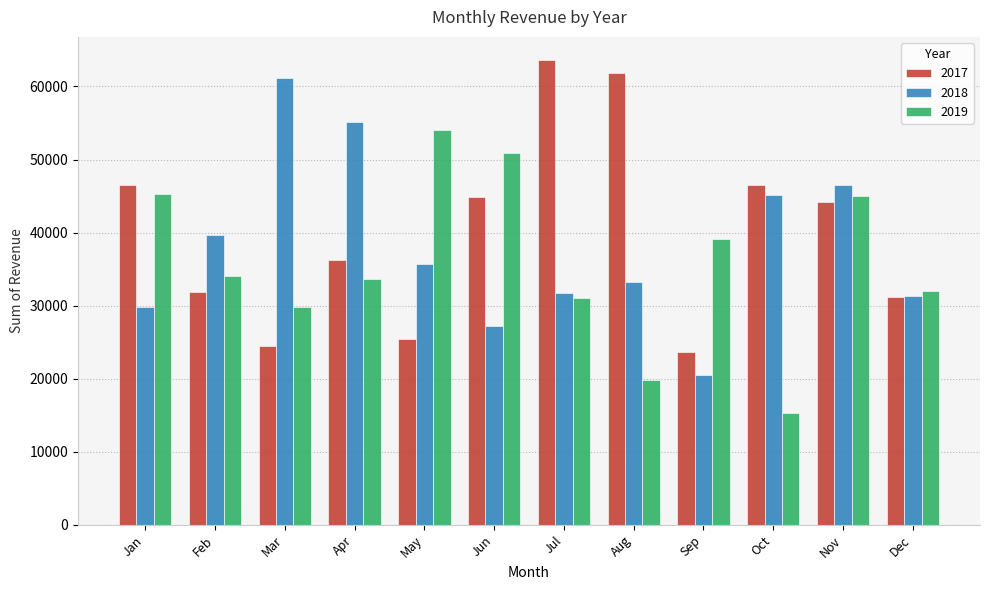

Is the value of 2018 at Dec greater than the value of 2019 at Sep?

No